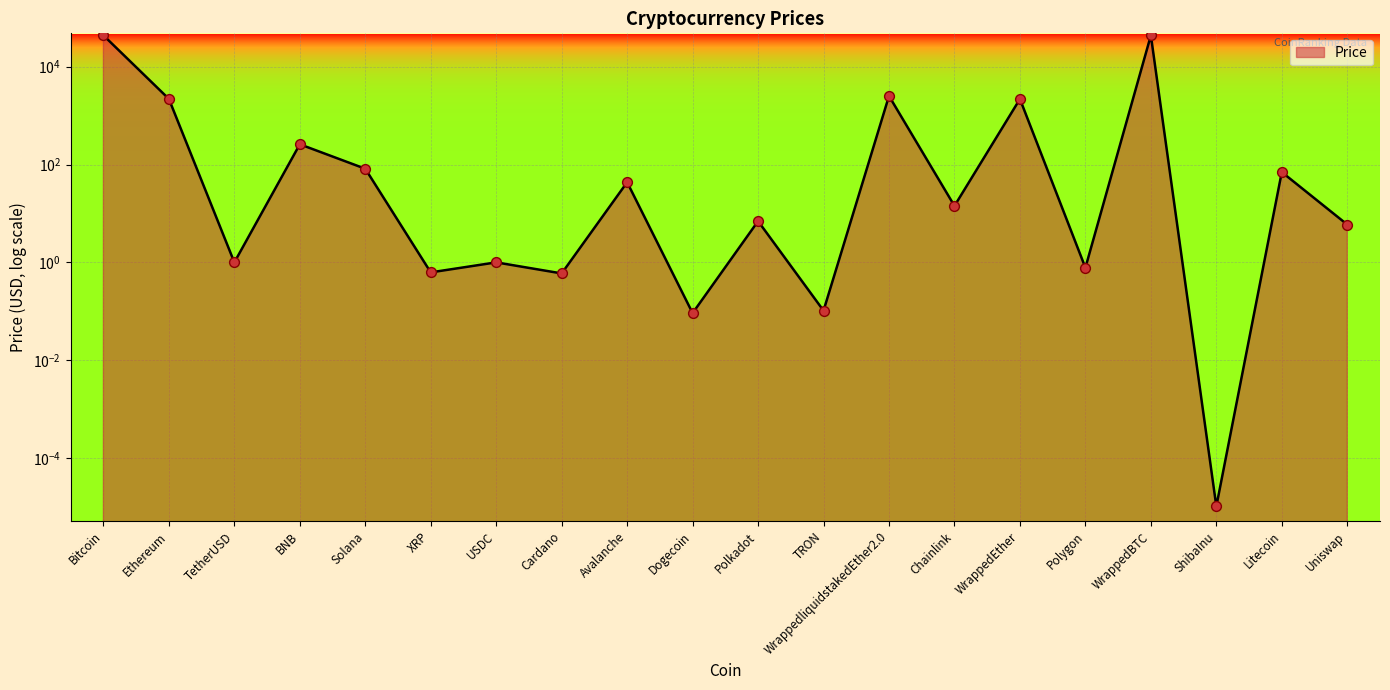

What is the change in value from TetherUSD to Avalanche?

+42.4